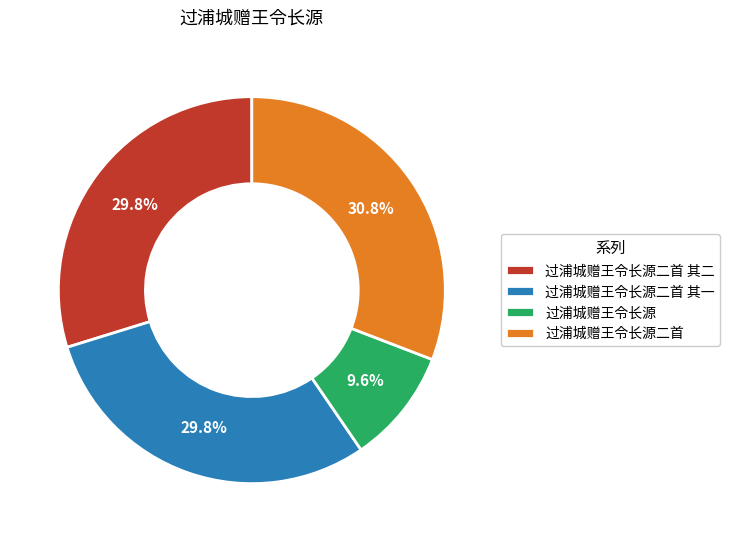

To the nearest percent, what percentage of the pie is 过浦城赠王令长源二首?

31%